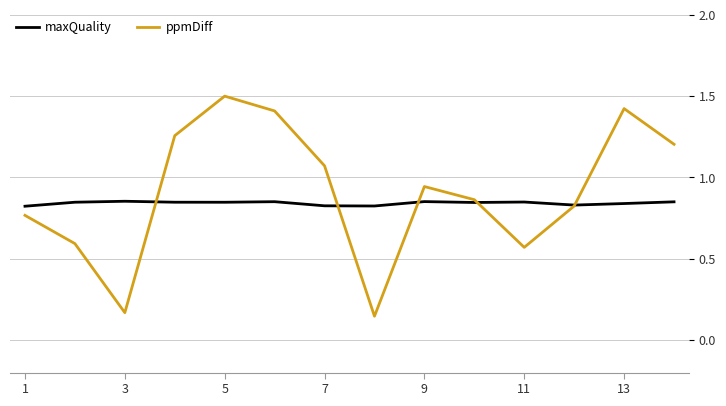

What are all the series names shown in the legend?

maxQuality, ppmDiff